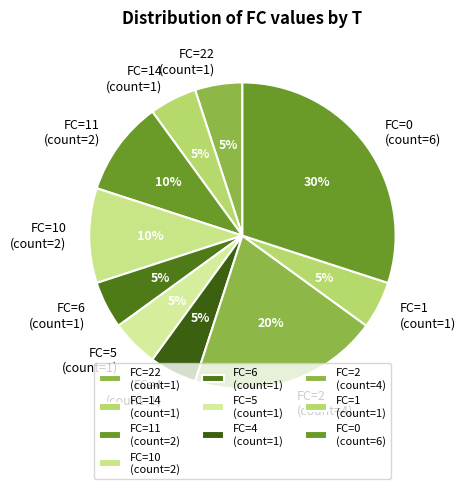

True or false: FC=11 (count=2) accounts for 10% of the total.

True